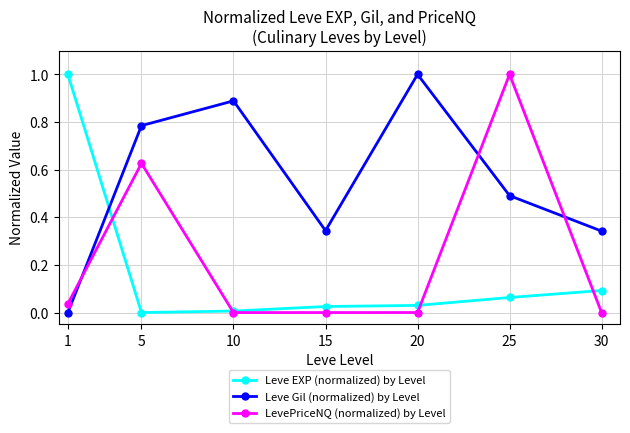

Where is the first local maximum for Leve Gil (normalized) by Level?

10